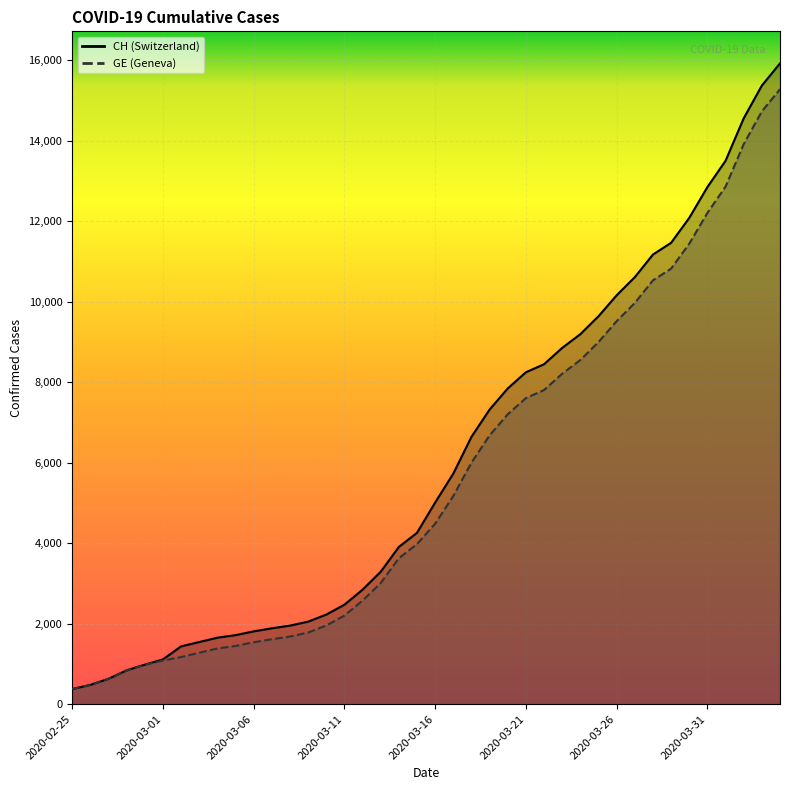

At which category is the sum across all series the highest?

2020-04-04